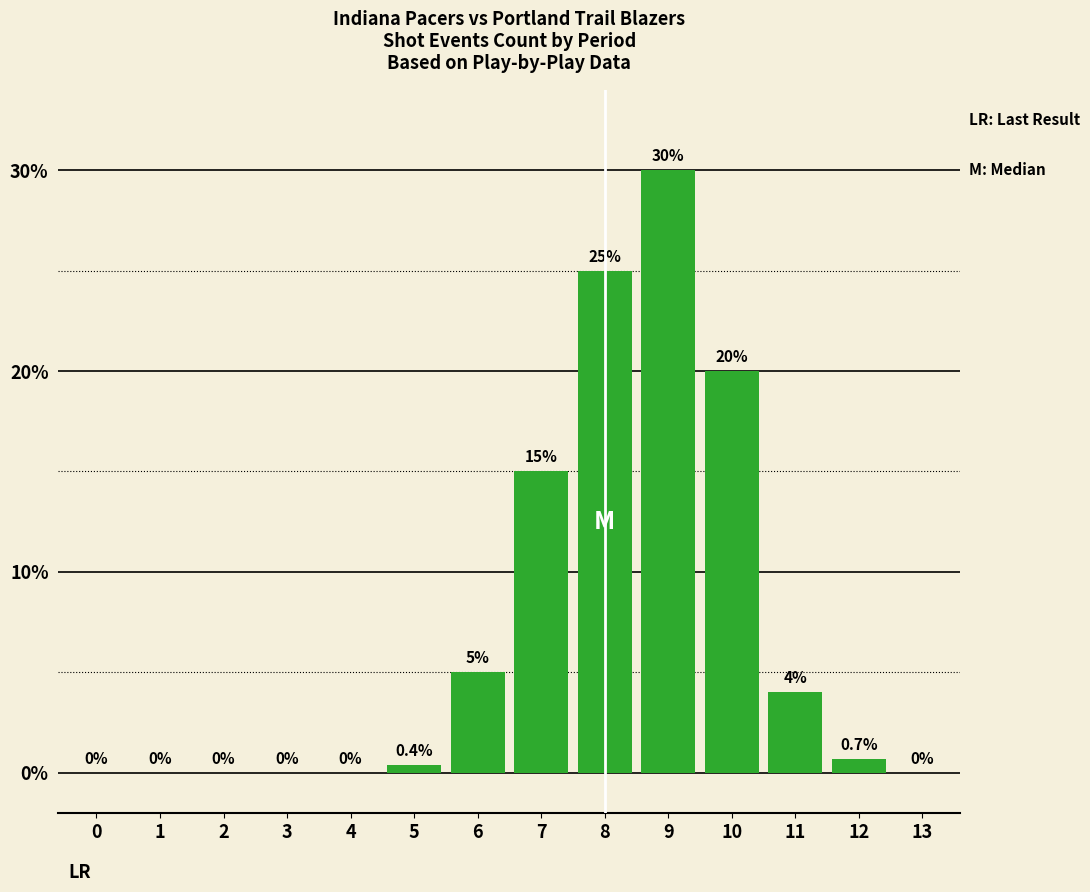

True or false: the data shows 10.1 at 0.

False